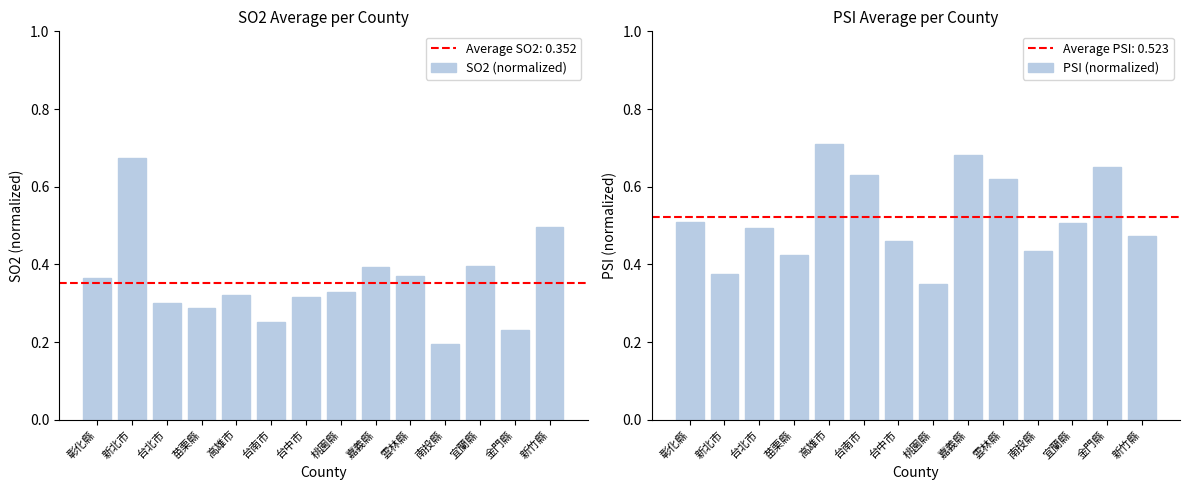

Reading right to left, extract all data points from this chart.

SO2 (normalized): 0.5	0.2	0.4	0.2	0.4	0.4	0.3	0.3	0.3	0.3	0.3	0.3	0.7	0.4
PSI (normalized): 0.5	0.7	0.5	0.4	0.6	0.7	0.3	0.5	0.6	0.7	0.4	0.5	0.4	0.5